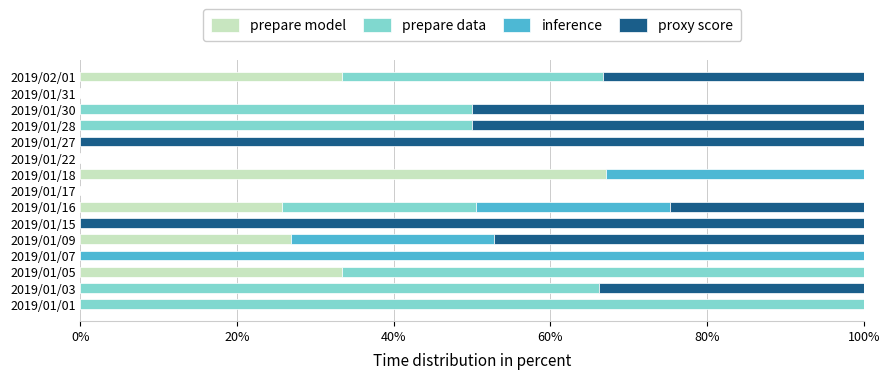

Is it true that prepare model equals 0.0 at 2019/01/07?

True